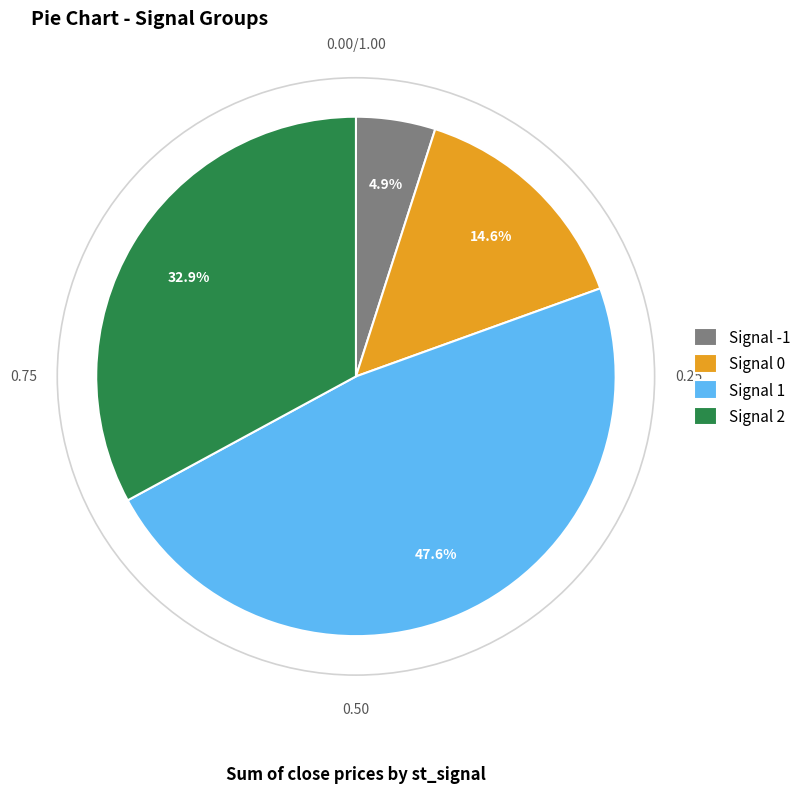

Rank the categories by value from lowest to highest.

Signal -1, Signal 0, Signal 2, Signal 1